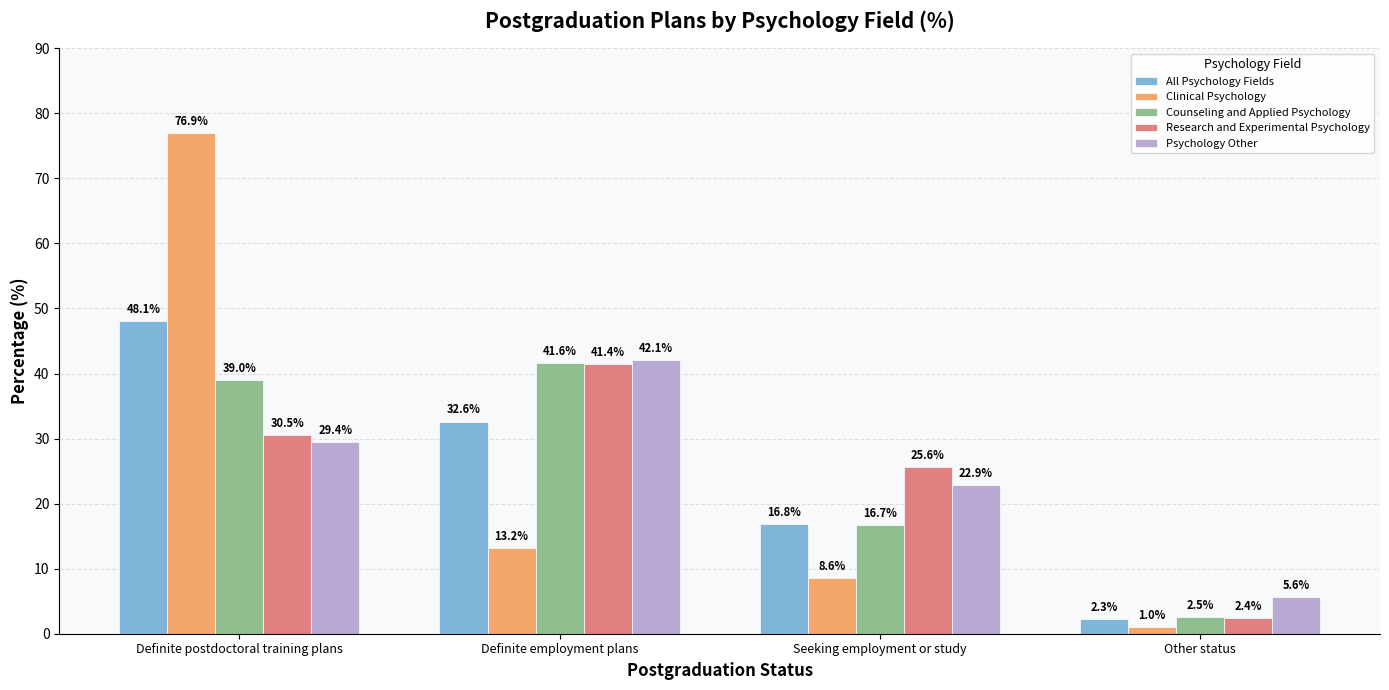

What is the difference between the maximum and minimum values in the Psychology Other series?

36.5